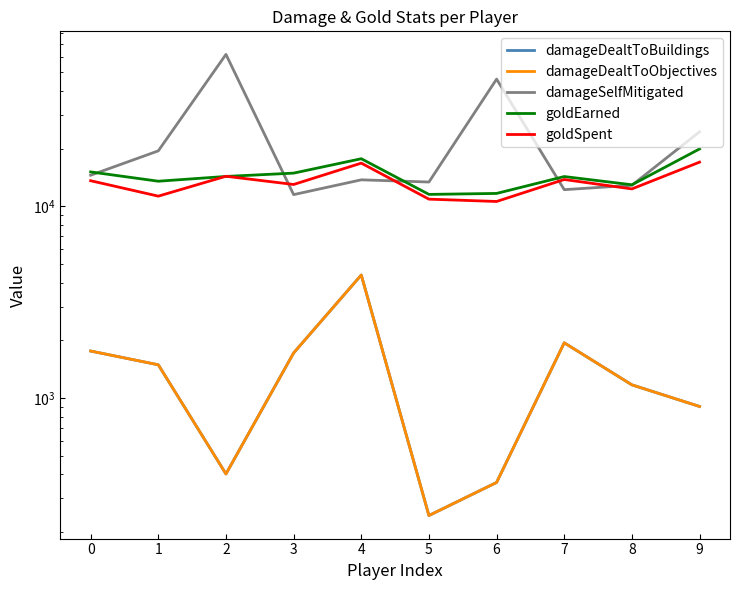

Where do damageSelfMitigated and goldEarned first cross each other?

0 and 1